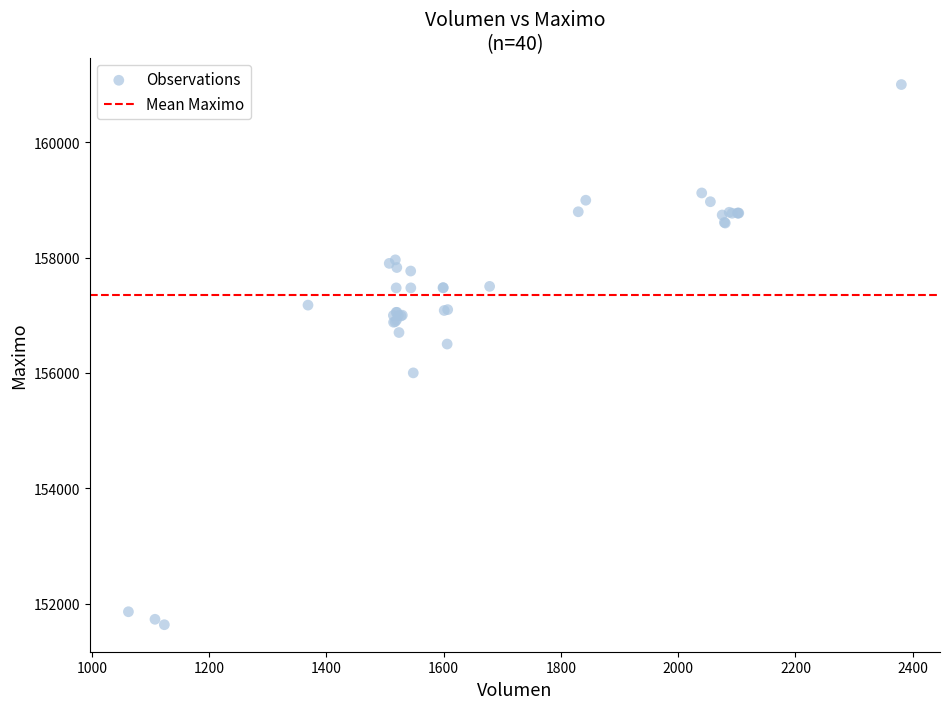

What Y value in the scatter plot is closest to 156316?

156500